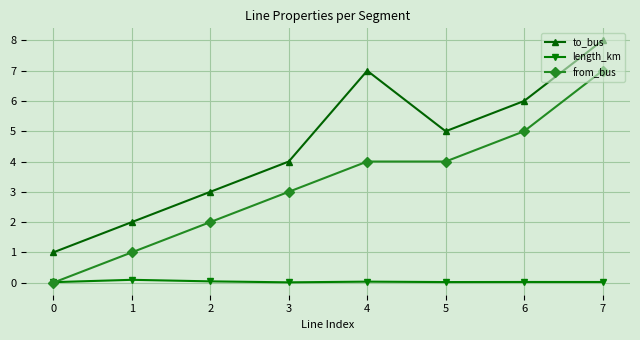

True or false: to_bus has more than 1 points higher than both neighbors.

False